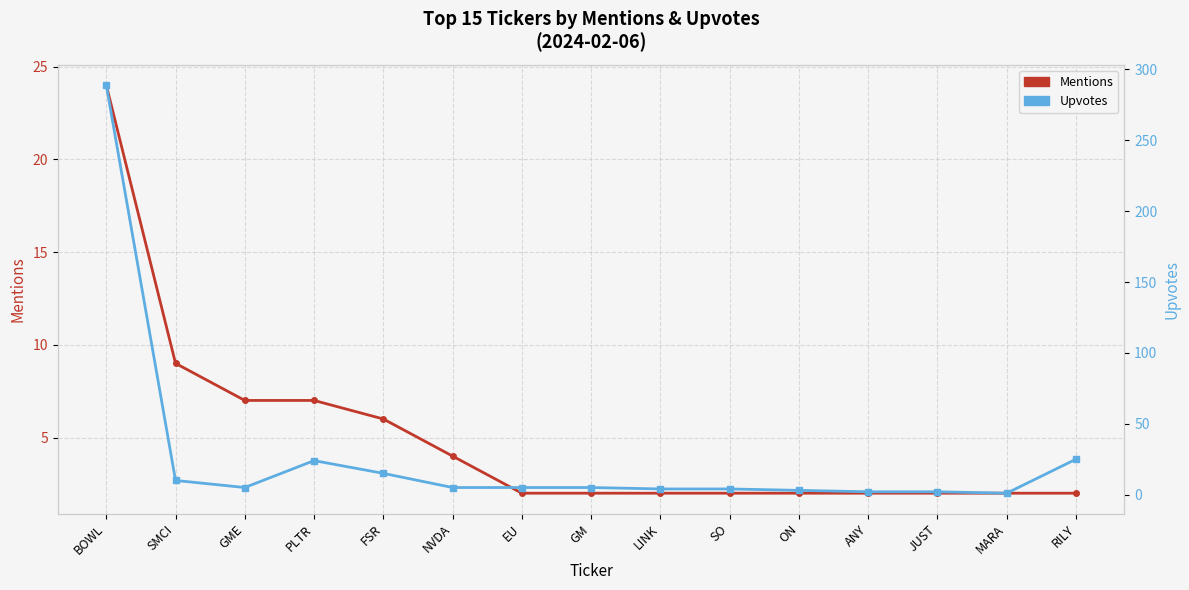

What is the value of the Upvotes point at the 2nd from the left?

10